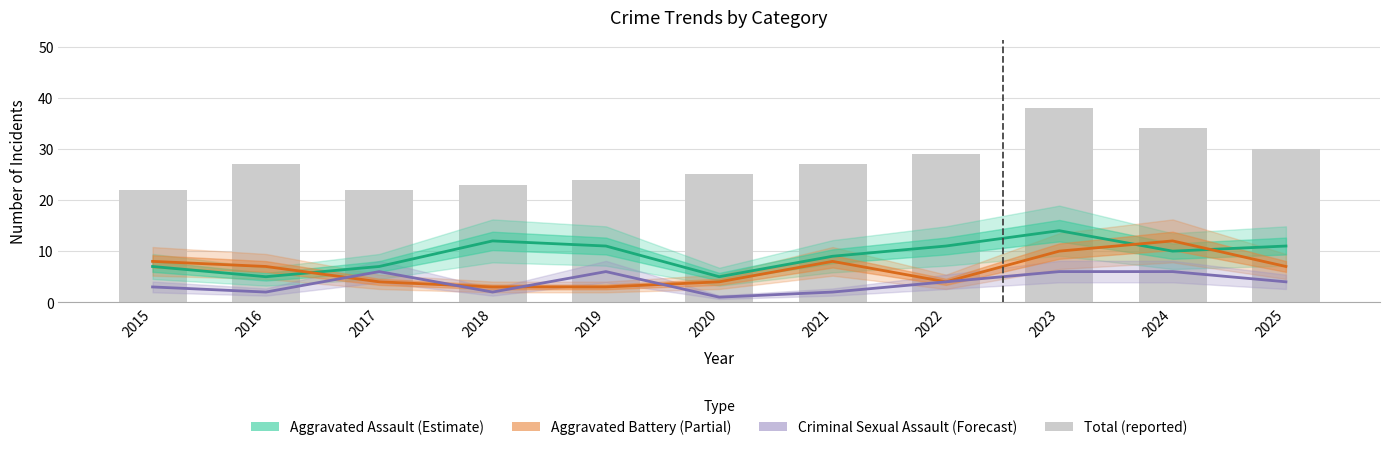

How many groups of bars are there?

11